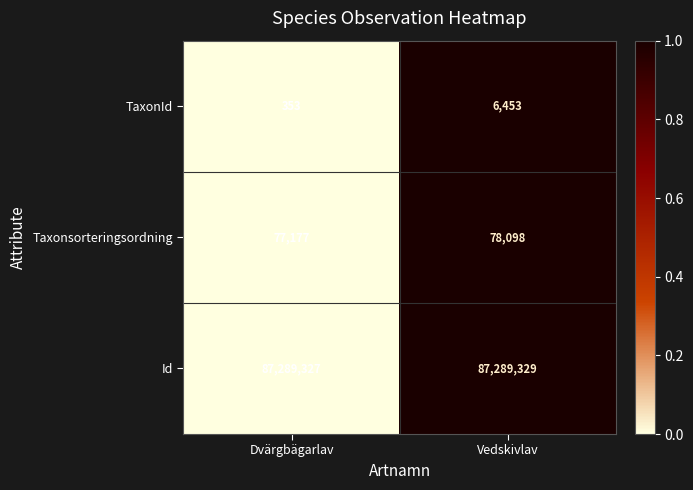

Read the Taxonsorteringsordning value at Dvärgbägarlav.

77177